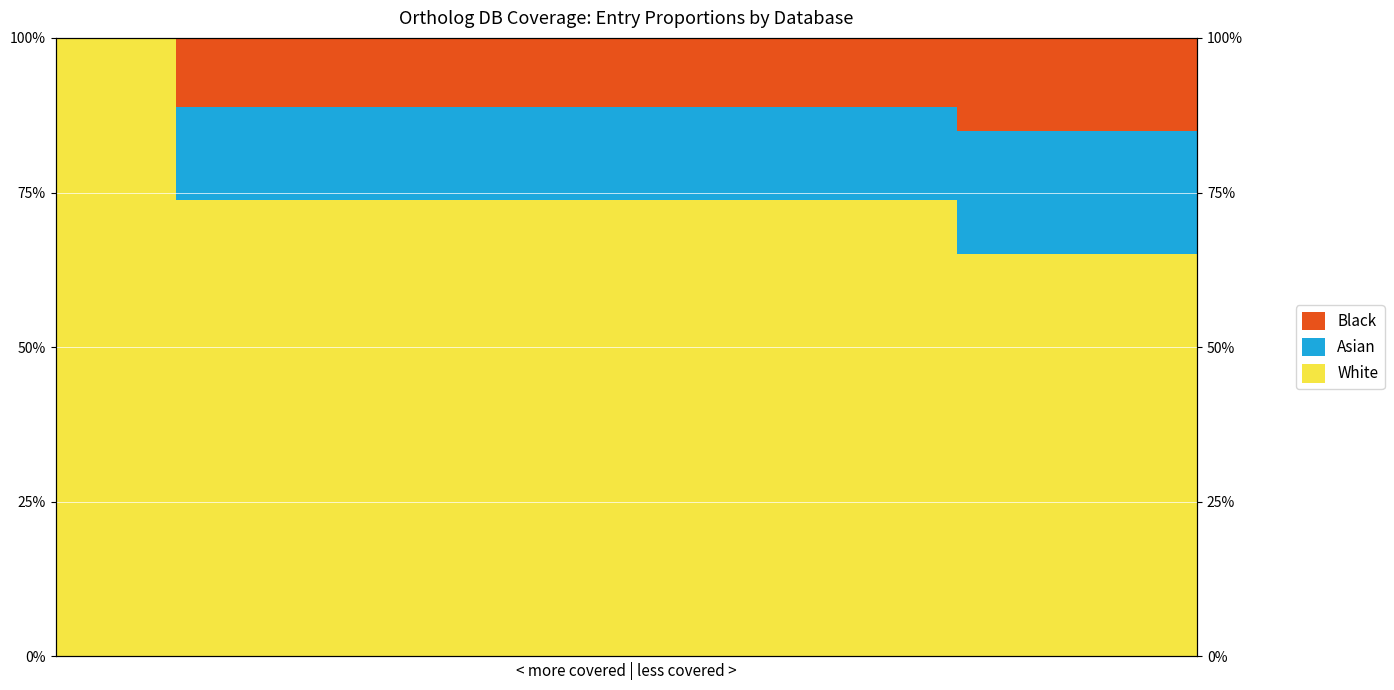

Reading right to left, transcribe all the data shown in this chart.

White: 0.7	0.7	0.7	0.7	0.7	0.7	0.7	0.7	0.7	0.7	0.7	0.7	0.7	0.7	0.7	0.7	0.7	1.0	1.0
Asian: 0.2	0.2	0.2	0.2	0.1	0.1	0.1	0.1	0.1	0.1	0.1	0.1	0.1	0.1	0.1	0.1	0.1	0.0	0.0
Black: 0.1	0.1	0.1	0.1	0.1	0.1	0.1	0.1	0.1	0.1	0.1	0.1	0.1	0.1	0.1	0.1	0.1	0.0	0.0